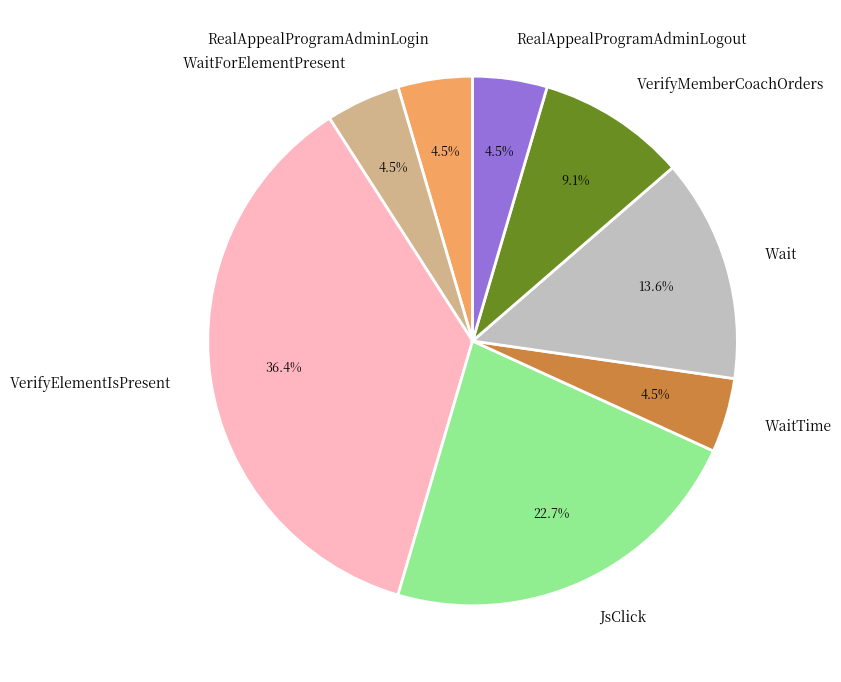

What percentage is NOT represented by RealAppealProgramAdminLogout?

95.5%